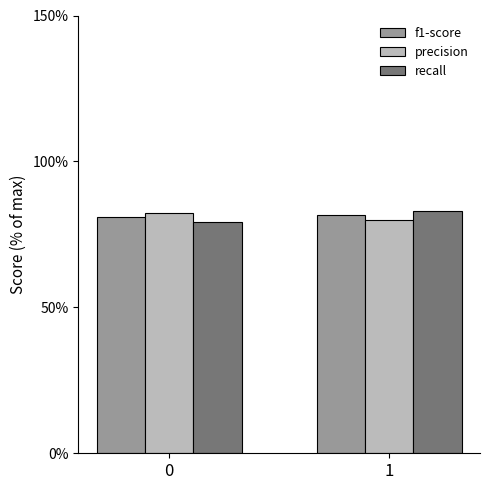

What are all the series names shown in the legend?

f1-score, precision, recall